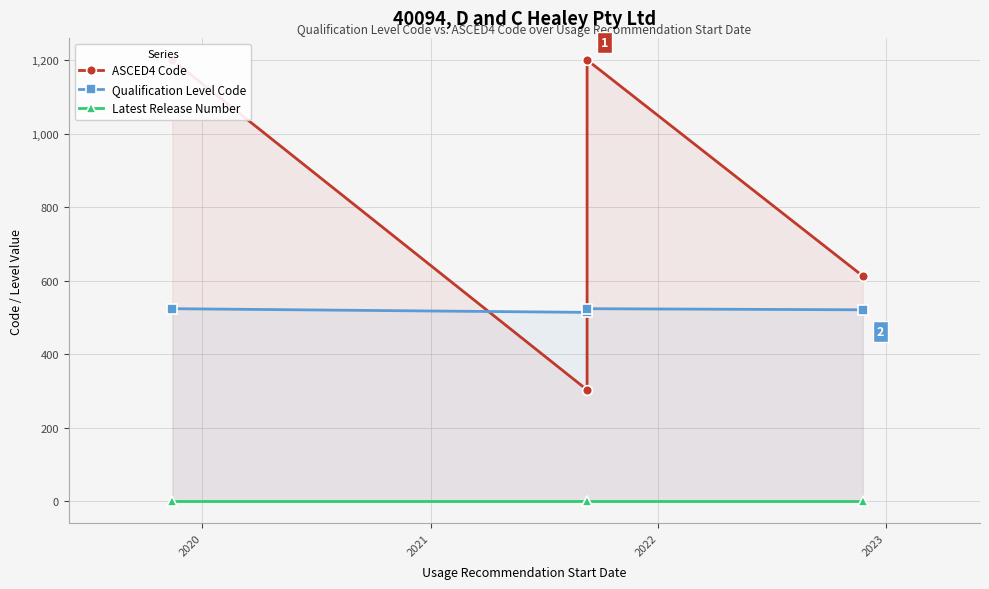

Where is the first local maximum for ASCED4 Code?

2021